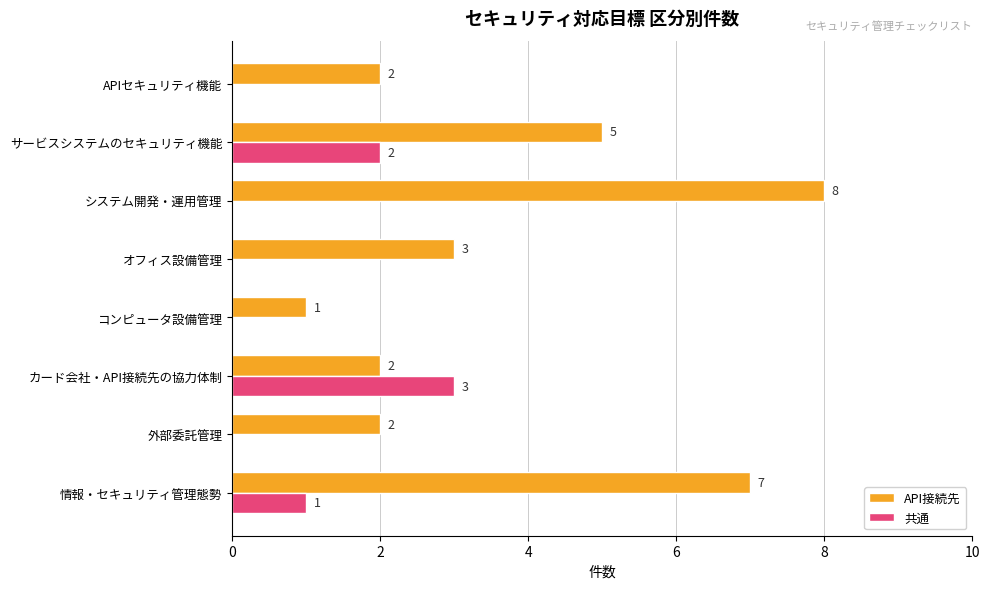

Count the number of categories in the chart.

8